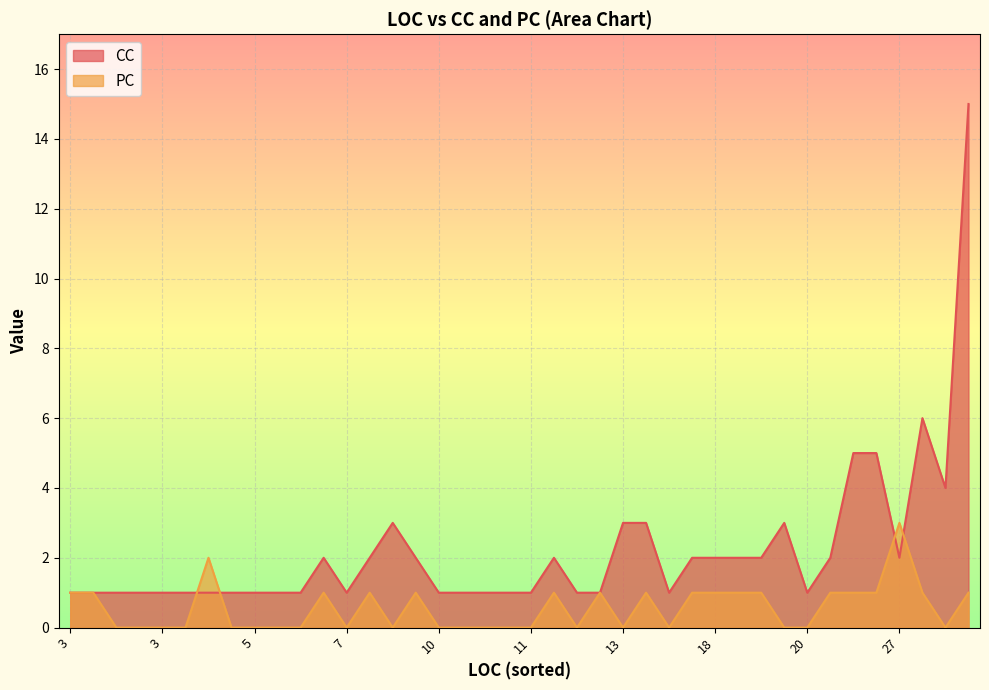

Count the number of categories in the chart.

40